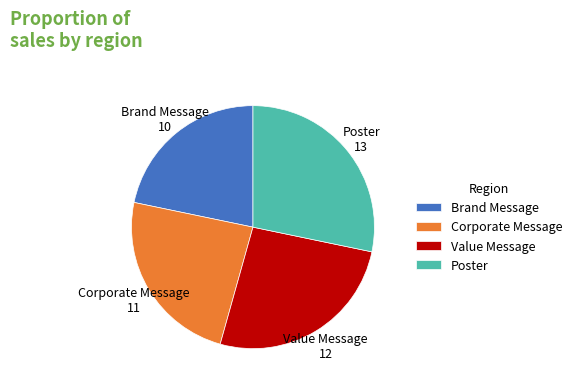

Count the number of slices in the pie.

4